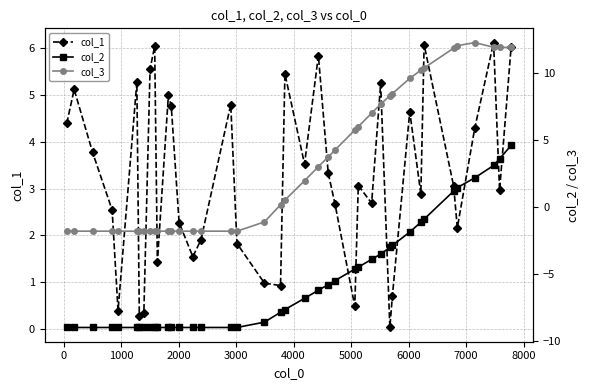

How many data points in col_3 are less than 0?

19